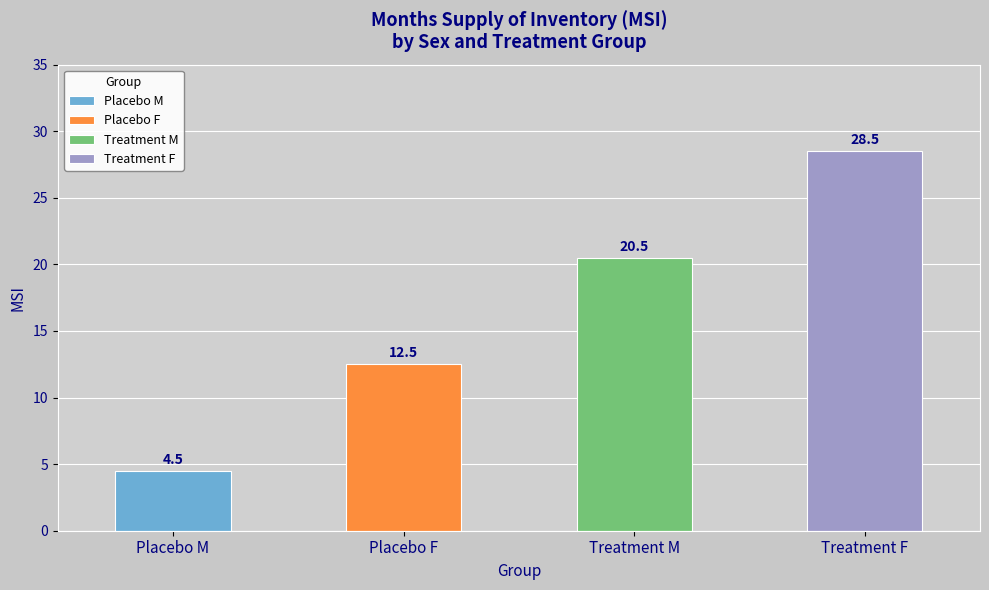

What is the difference between the highest and lowest values at 2?

24